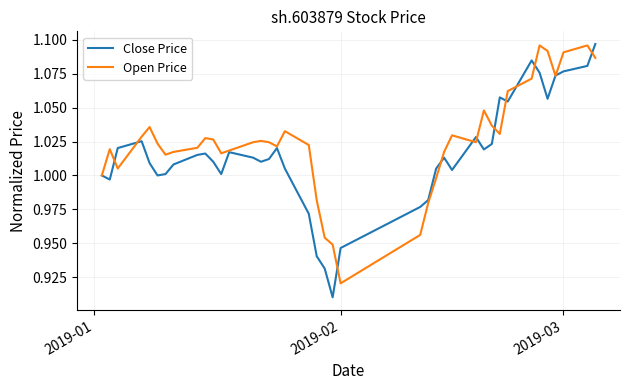

Which series has the largest range (max minus min)?

Close Price